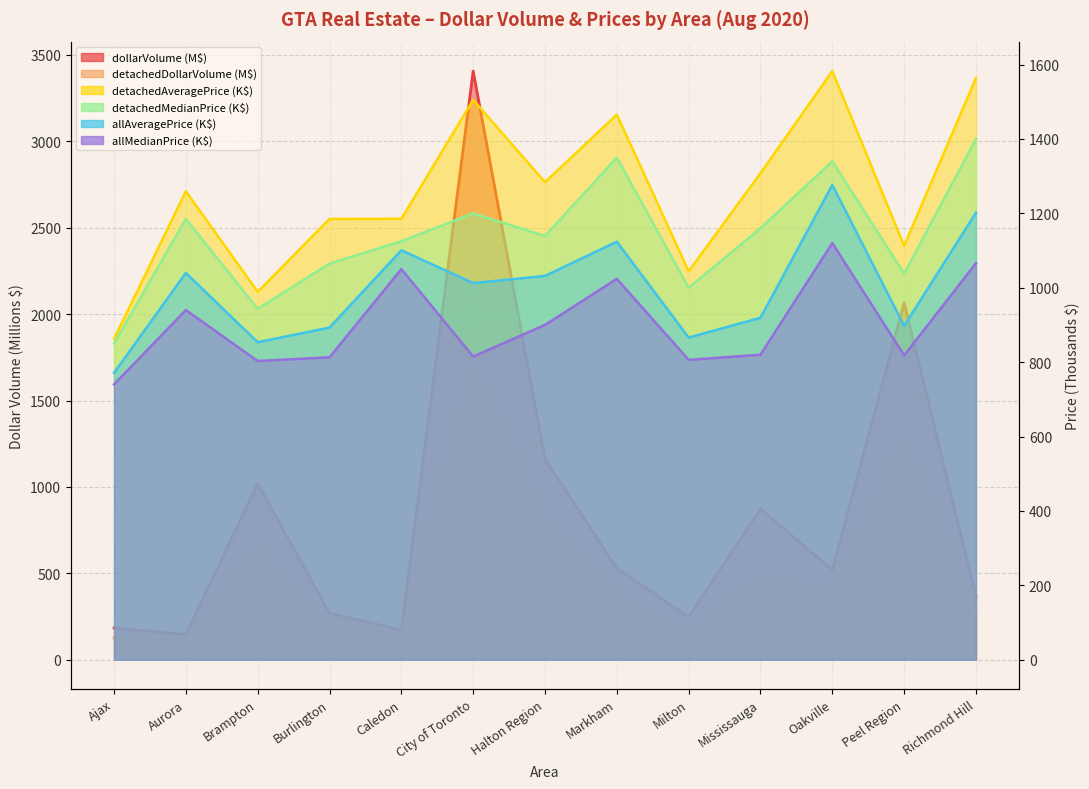

Which series has the widest spread of values?

dollarVolume